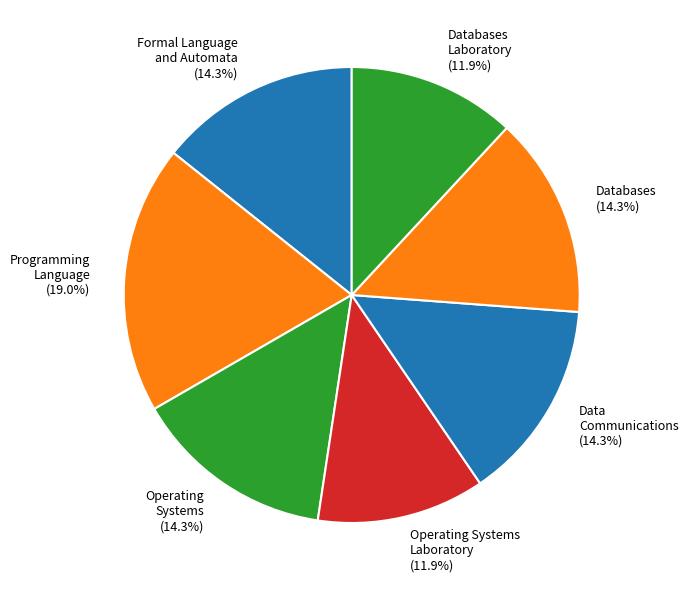

Which category has the biggest portion of the pie?

Programming Language (19.0%)